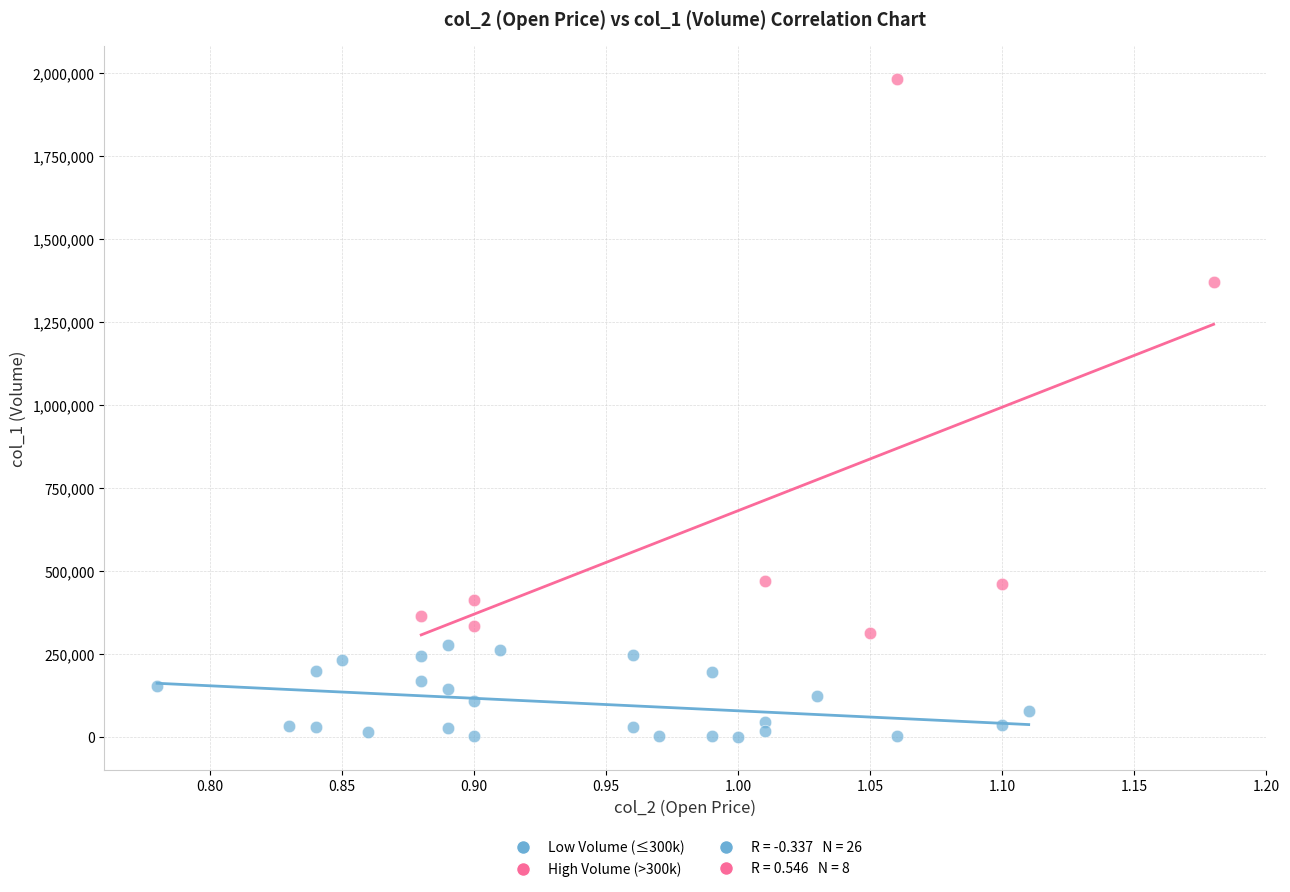

Which series has the widest spread of Y values?

High Volume (>300k)